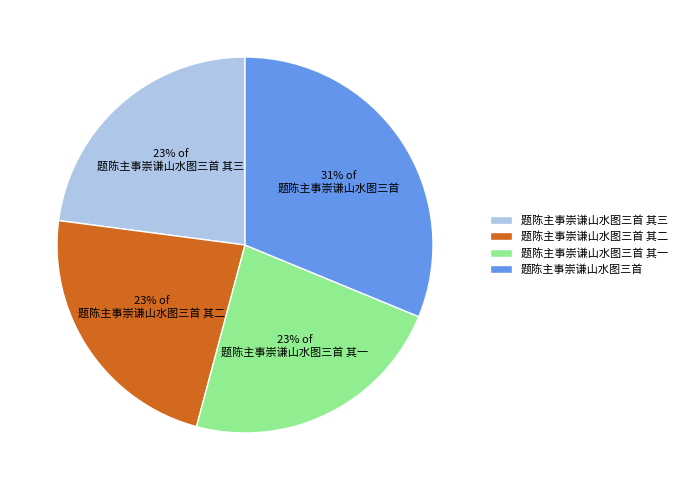

To the nearest percent, what is the average slice percentage?

25%